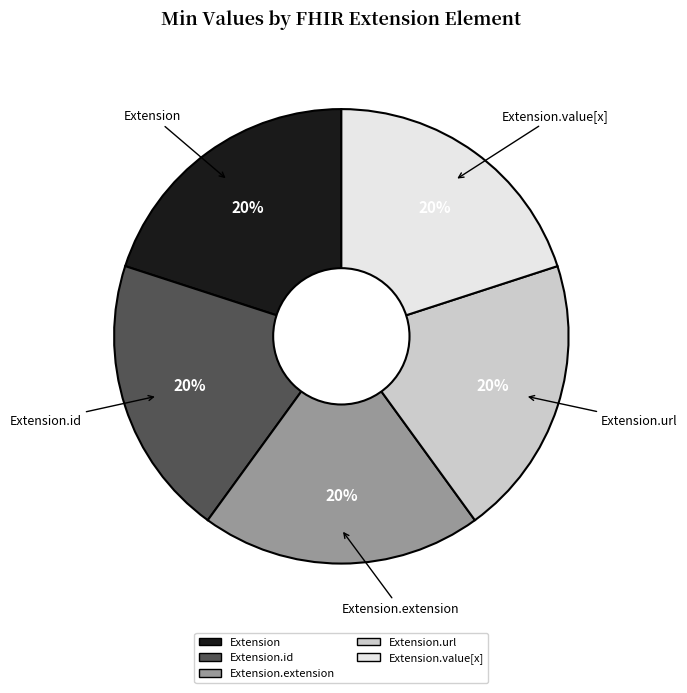

Is there any slice that represents more than half of the pie?

No